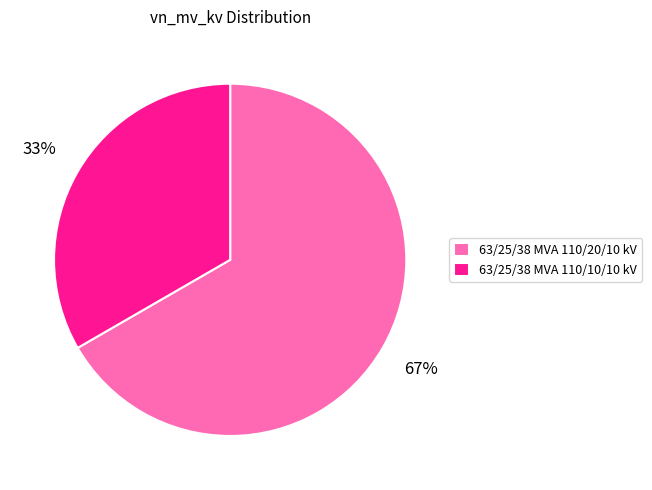

How many segments does this pie chart have?

2